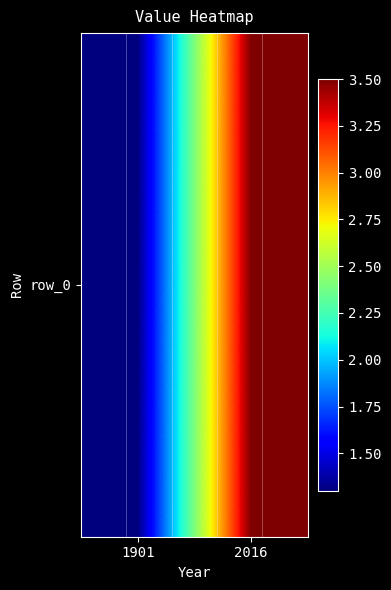

The value at 1901 is 1.7. True or false?

False